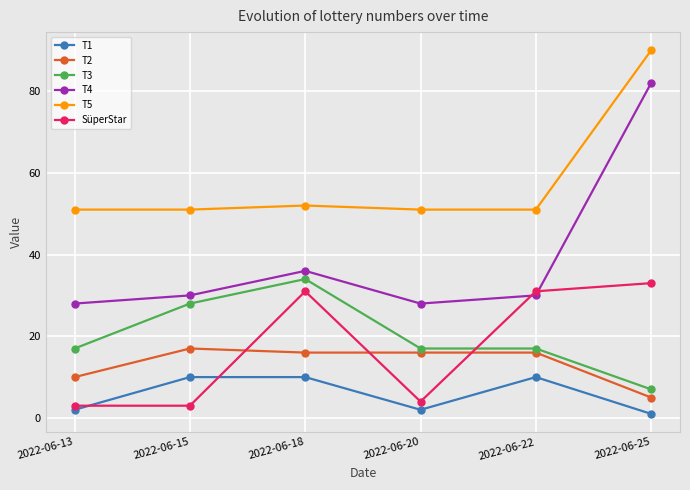

Count the number of data series in this chart.

6